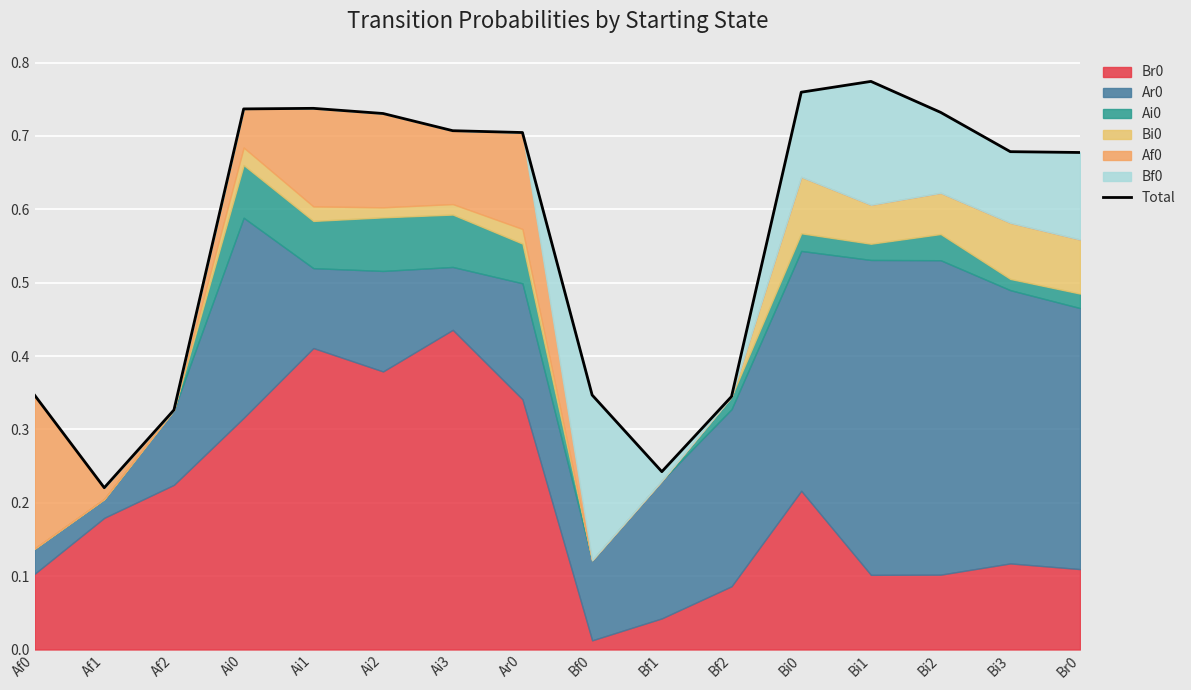

List the labels in order of value, smallest first.

Af1, Bf1, Af2, Bf2, Af0, Bf0, Br0, Bi3, Ar0, Ai3, Ai2, Bi2, Ai0, Ai1, Bi0, Bi1